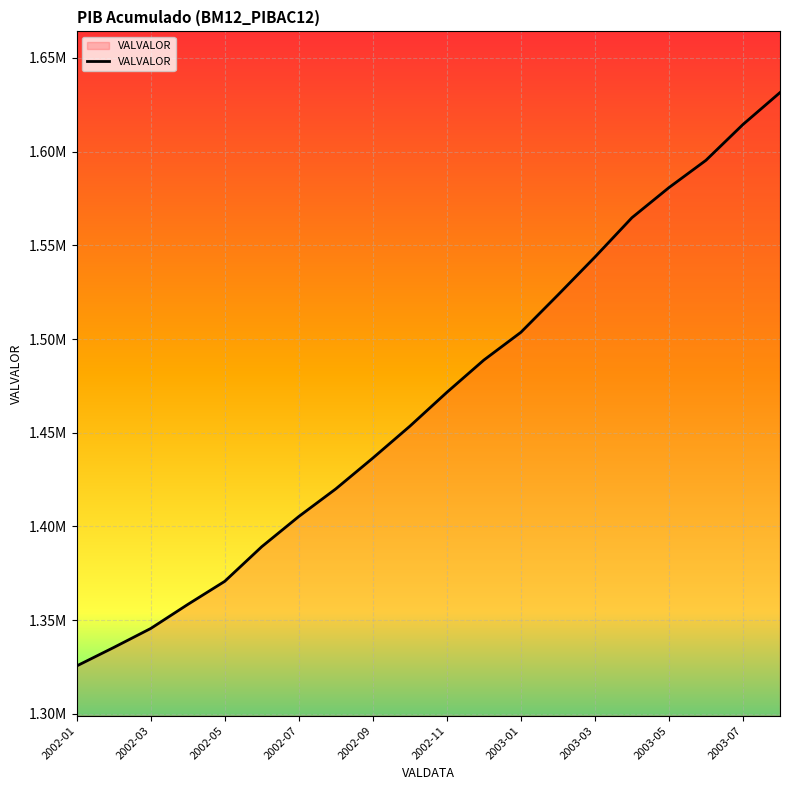

Reading left to right, extract all data points from this chart.

1325599.6	1335441.4	1345582.3	1358396.3	1370746.6	1389221.6	1405319.2	1420054.7	1436491.7	1453478.1	1471562.8	1488787.3	1503589.9	1523486.4	1543732.2	1564734.4	1580787.7	1595356.7	1614470.7	1631490.0